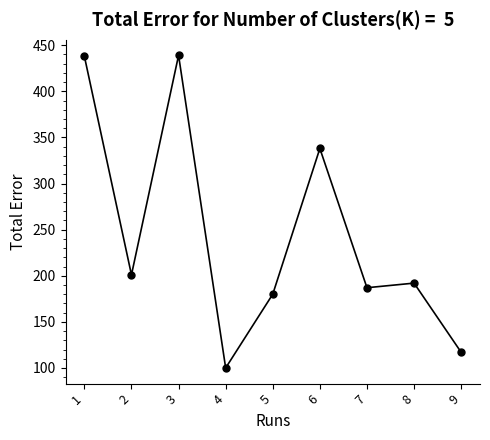

What is the difference between the values at 4 and 6?

238